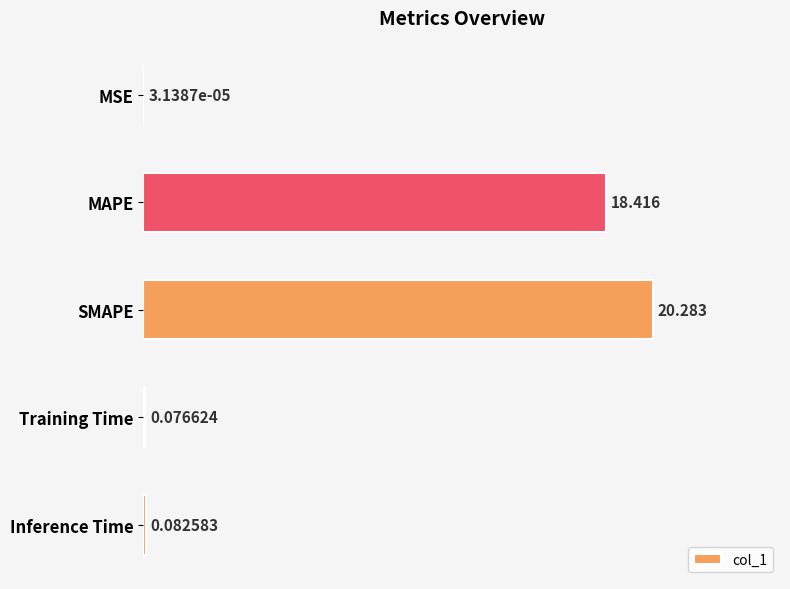

Which has a higher value, MSE or Training Time?

Training Time